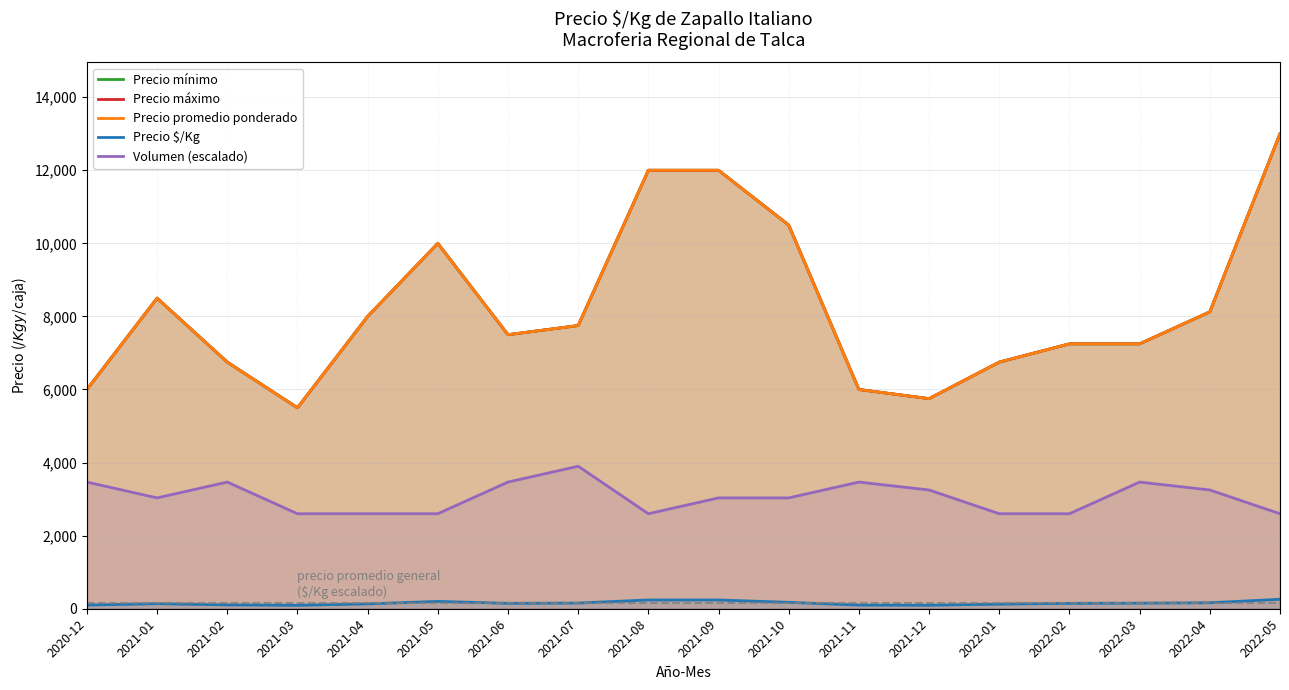

Rank the series at 2021-05 from lowest to highest value.

Precio $/Kg, Volumen (escalado), Precio mínimo, Precio máximo, Precio promedio ponderado